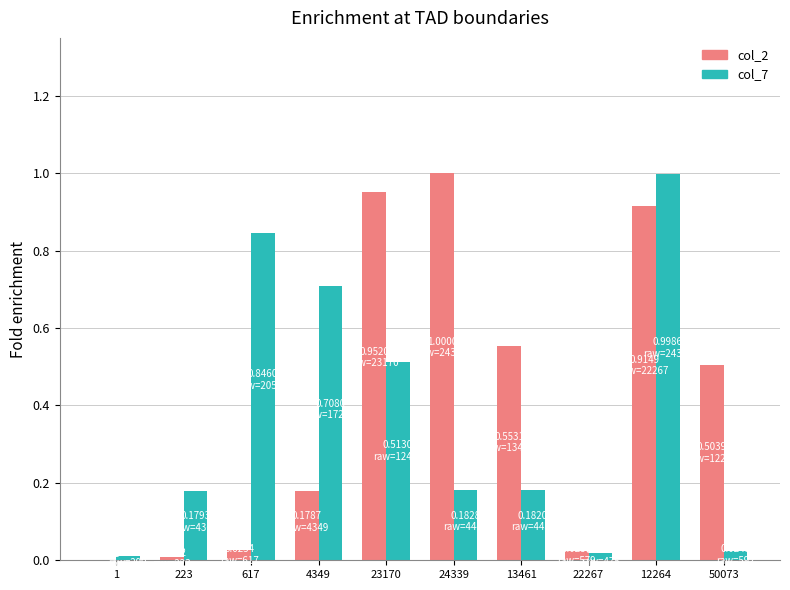

What are all the series names shown in the legend?

col_2, col_7